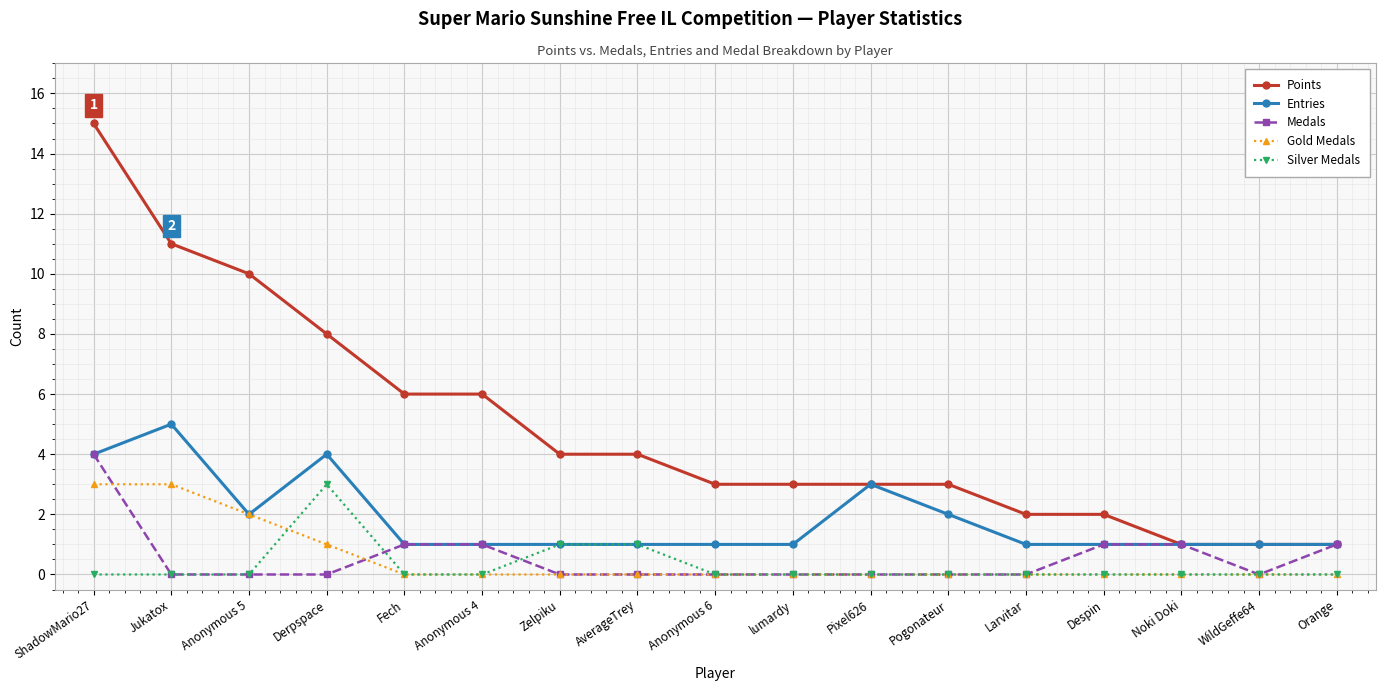

What is the difference between the maximum and minimum values in the Points series?

14